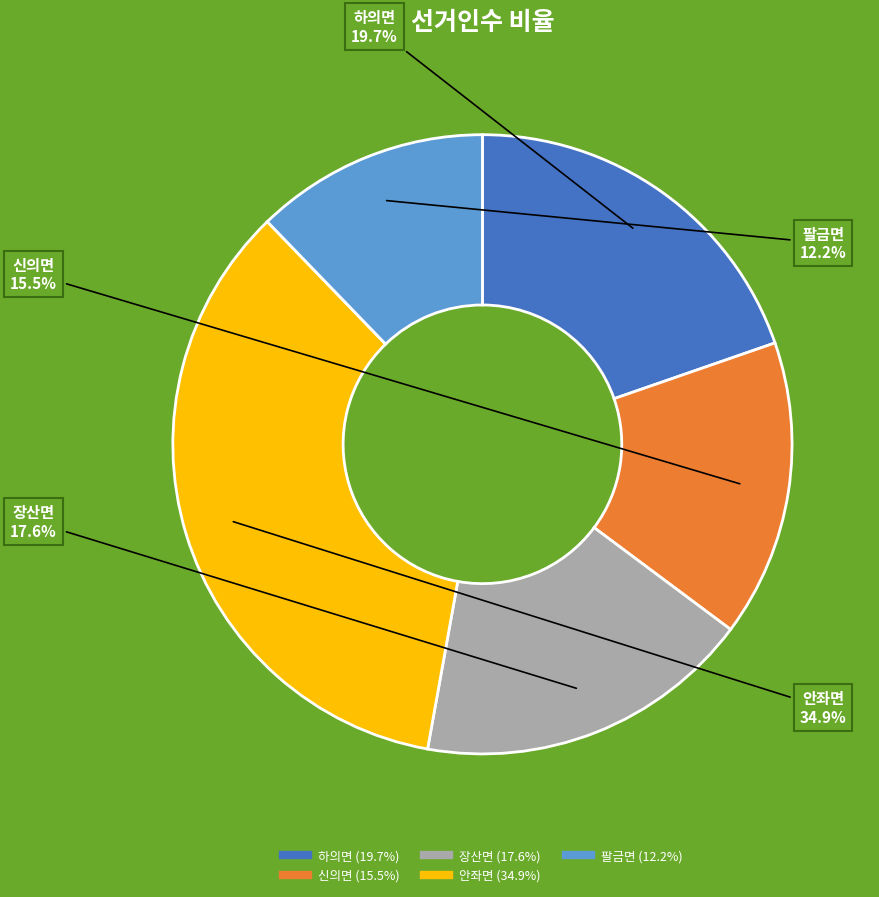

Count the number of slices in the pie.

5